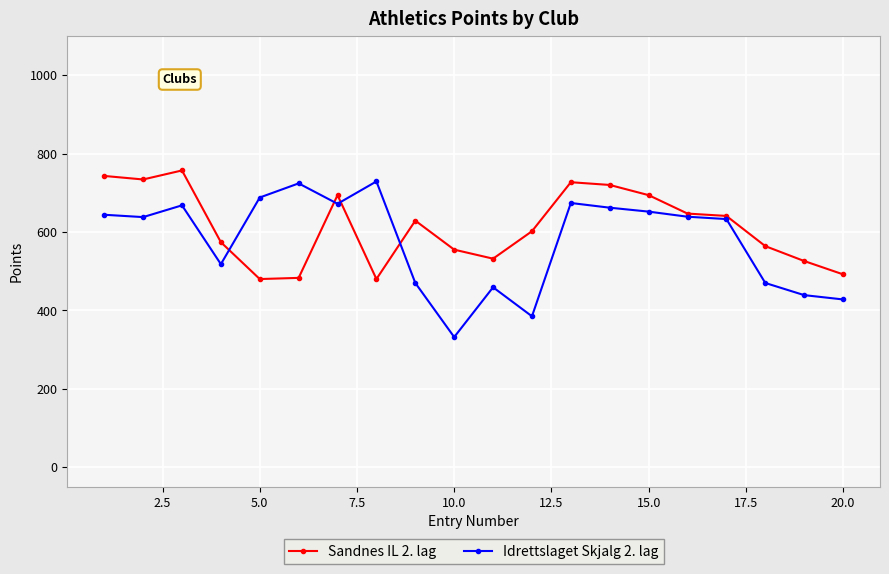

What is the maximum value shown in the chart?

757